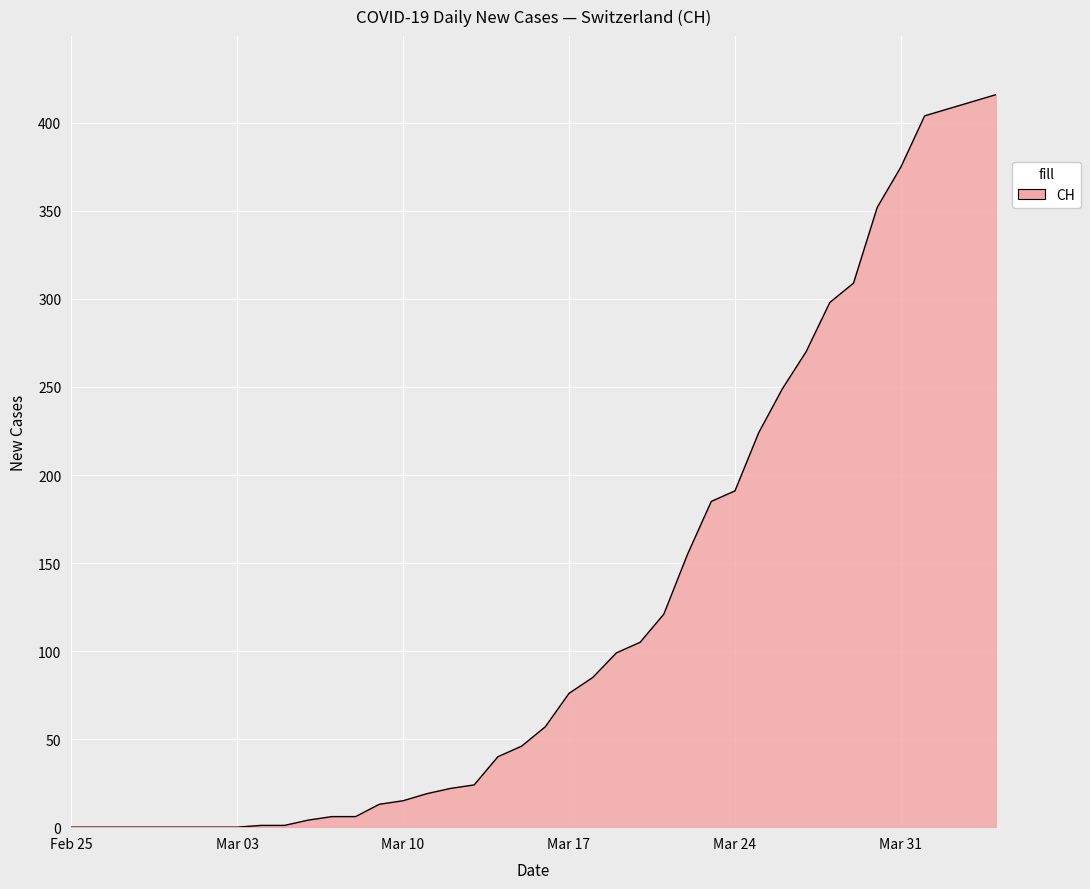

What is the maximum value shown in the chart?

416